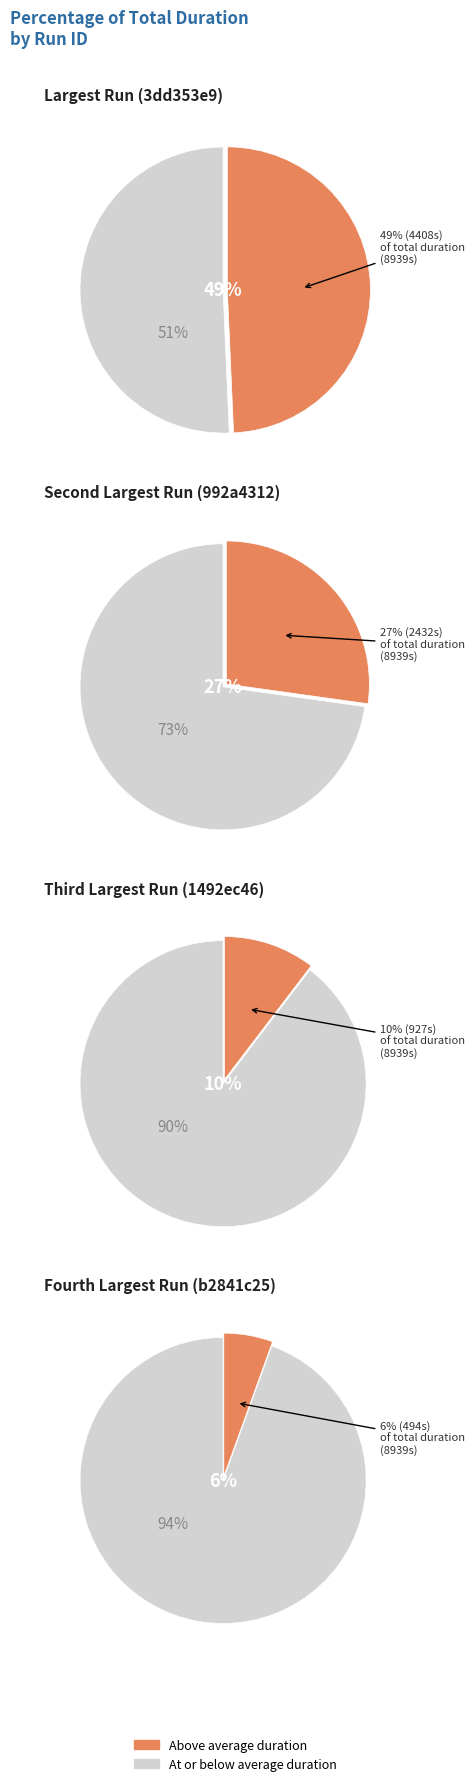

Does 992a4312 account for over 50% of the chart?

No